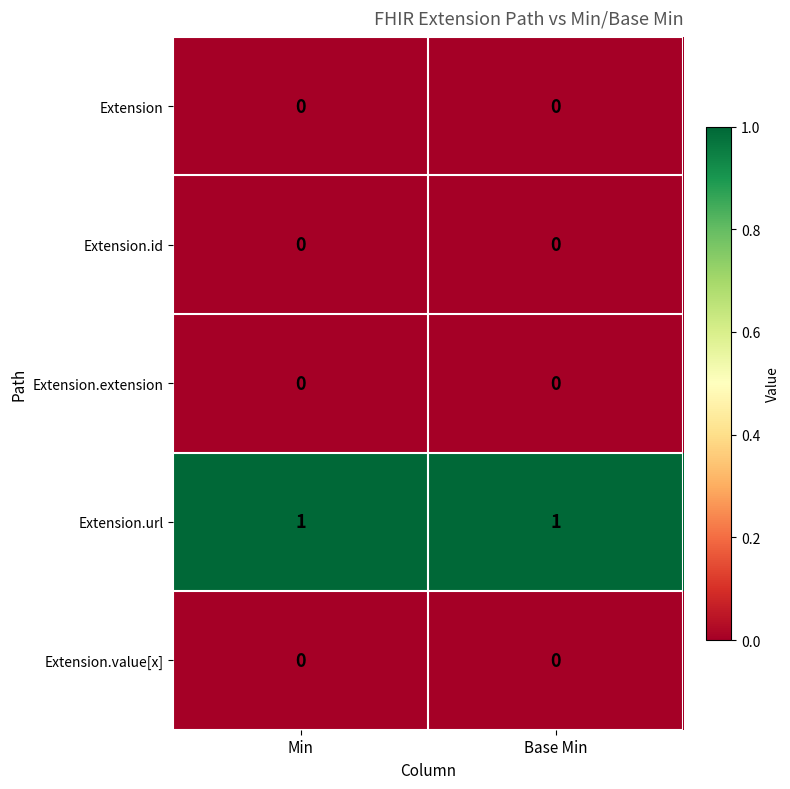

At how many categories does at least one series exceed 0?

2